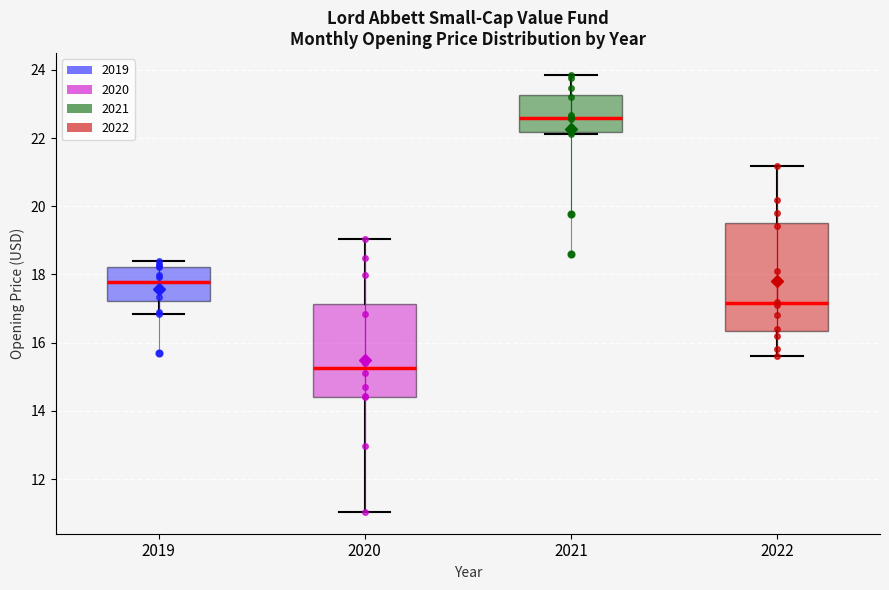

Which box has the lowest median line?

2020